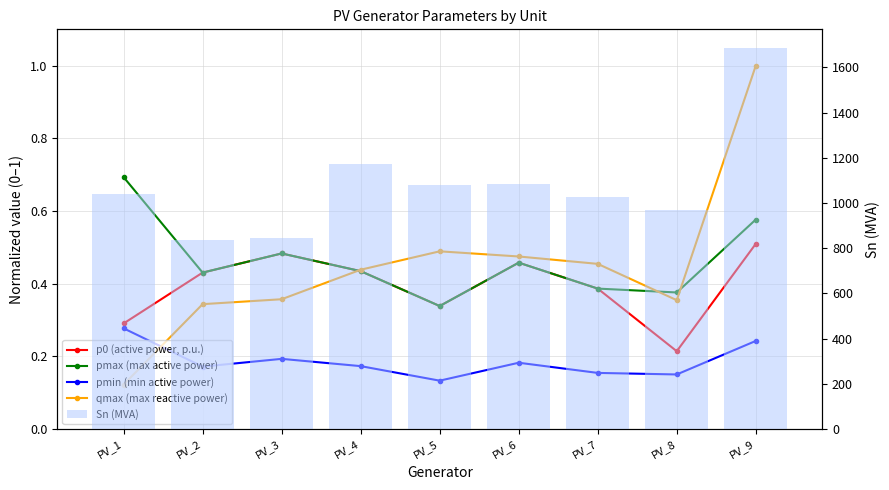

What is the minimum value shown in the chart?

0.1